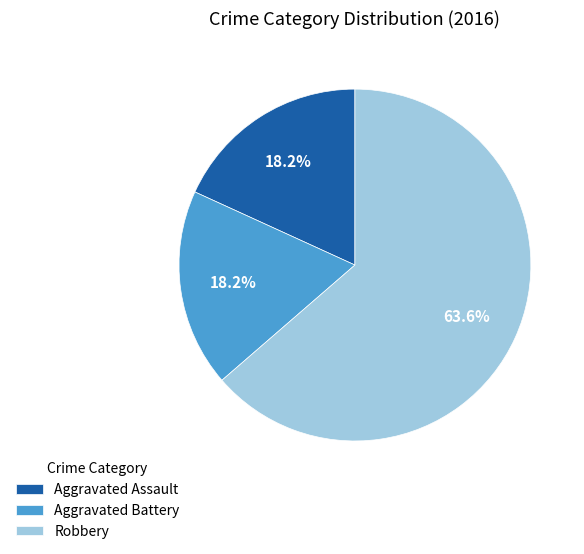

Does Aggravated Battery represent more than half of the total?

No